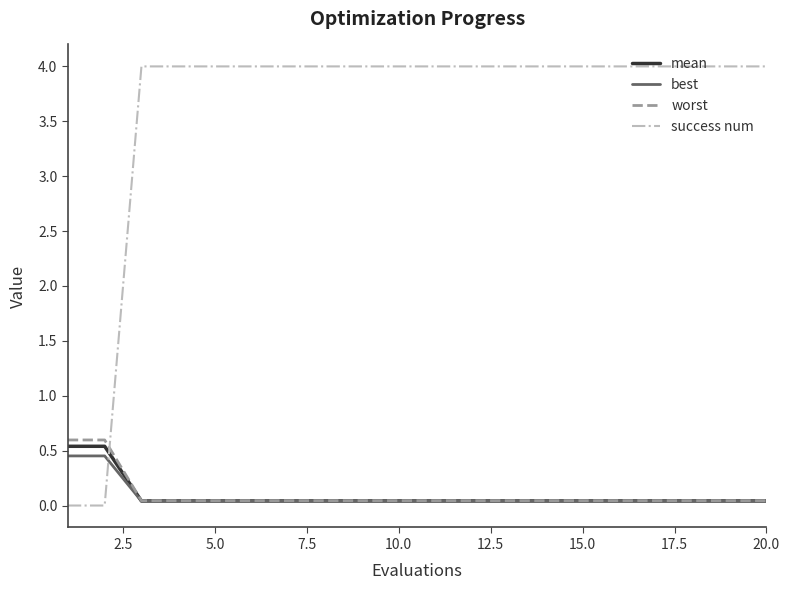

Which series has the widest spread of values?

success num